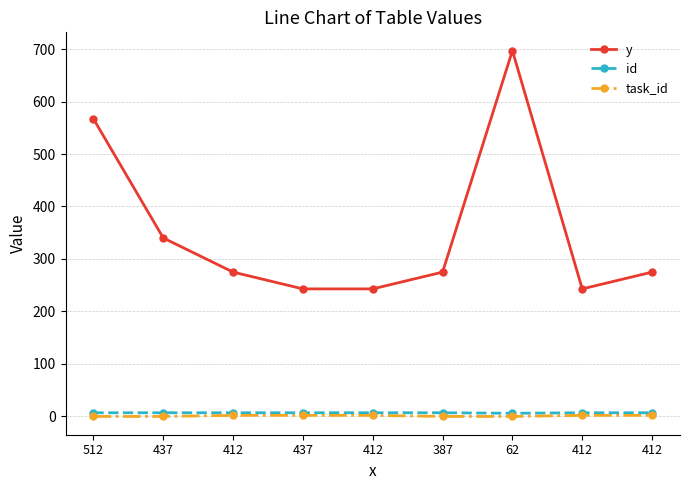

At which category does y reach its first local valley?

412